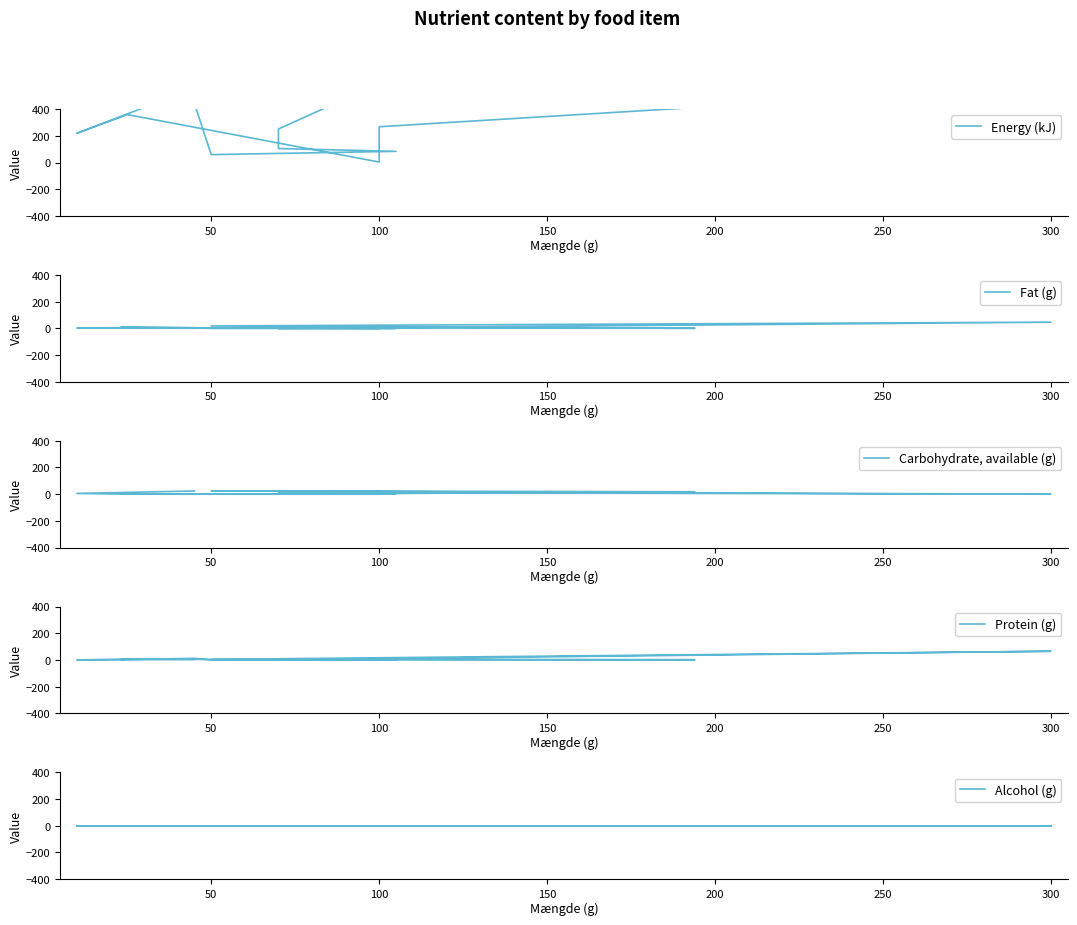

Reading right to left, list all the values displayed in this chart.

Energy (kJ): 488.0	441.0	60.5	85.0	106.0	112.0	252.0	2856.0	1199.0	413.0	269.0	5.0	360.0	220.0	558.0
Fat (g): 11.4	5.8	0.1	0.2	0.3	0.4	0.1	47.1	18.8	1.2	3.5	0.0	6.5	2.8	1.6
Carbohydrate, available (g): 0.7	1.1	2.3	2.5	4.2	0.9	13.0	0.1	25.4	18.4	4.9	0.1	0.2	6.0	24.3
Protein (g): 3.2	12.2	0.6	1.5	0.5	3.7	1.2	65.4	4.4	1.8	3.4	0.1	6.2	0.7	4.3
Alcohol (g): 0.0	0.0	0.0	0.0	0.0	0.0	0.0	0.0	0.0	0.0	0.0	0.0	0.0	0.0	0.0